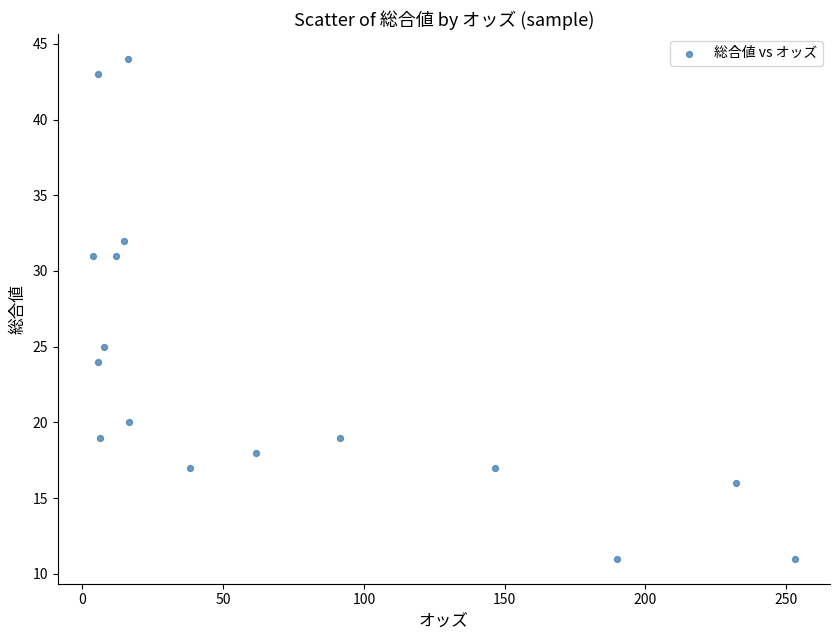

What Y value in the scatter plot is closest to 27?

25